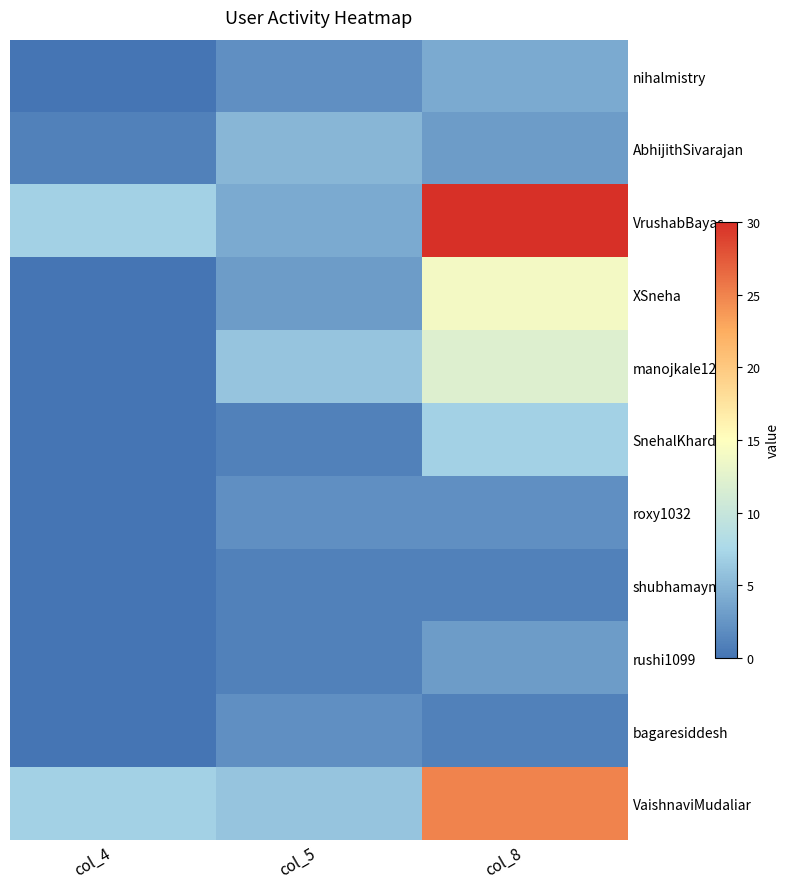

Which series has the widest spread of values?

VrushabBayas